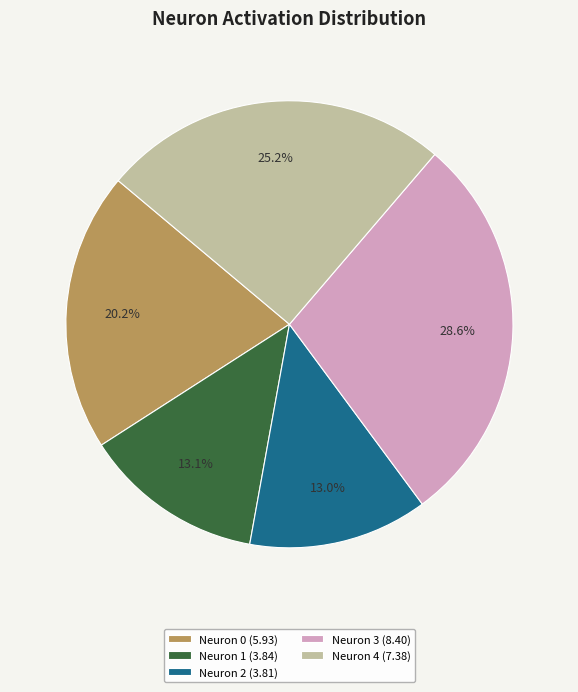

Is there a majority slice in this chart?

No